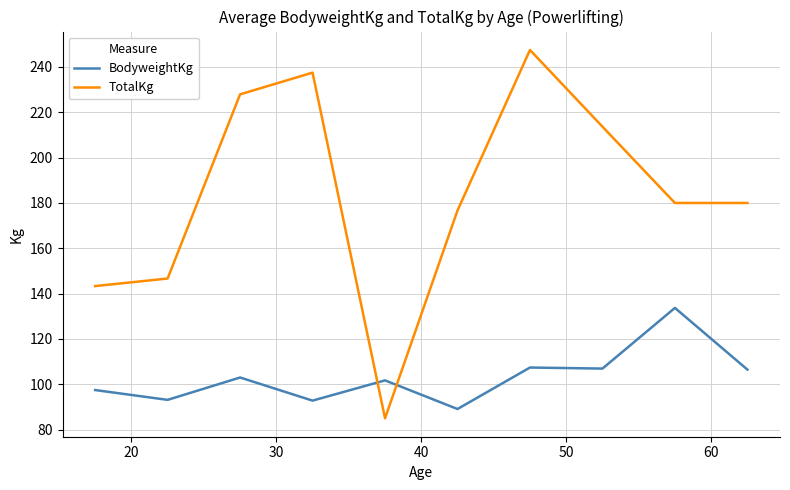

Which series has the widest spread of values?

TotalKg